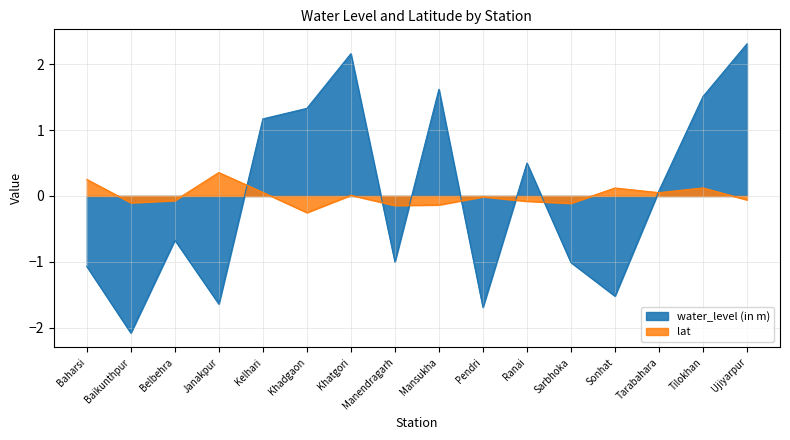

What position from the right is Sarbhoka?

5